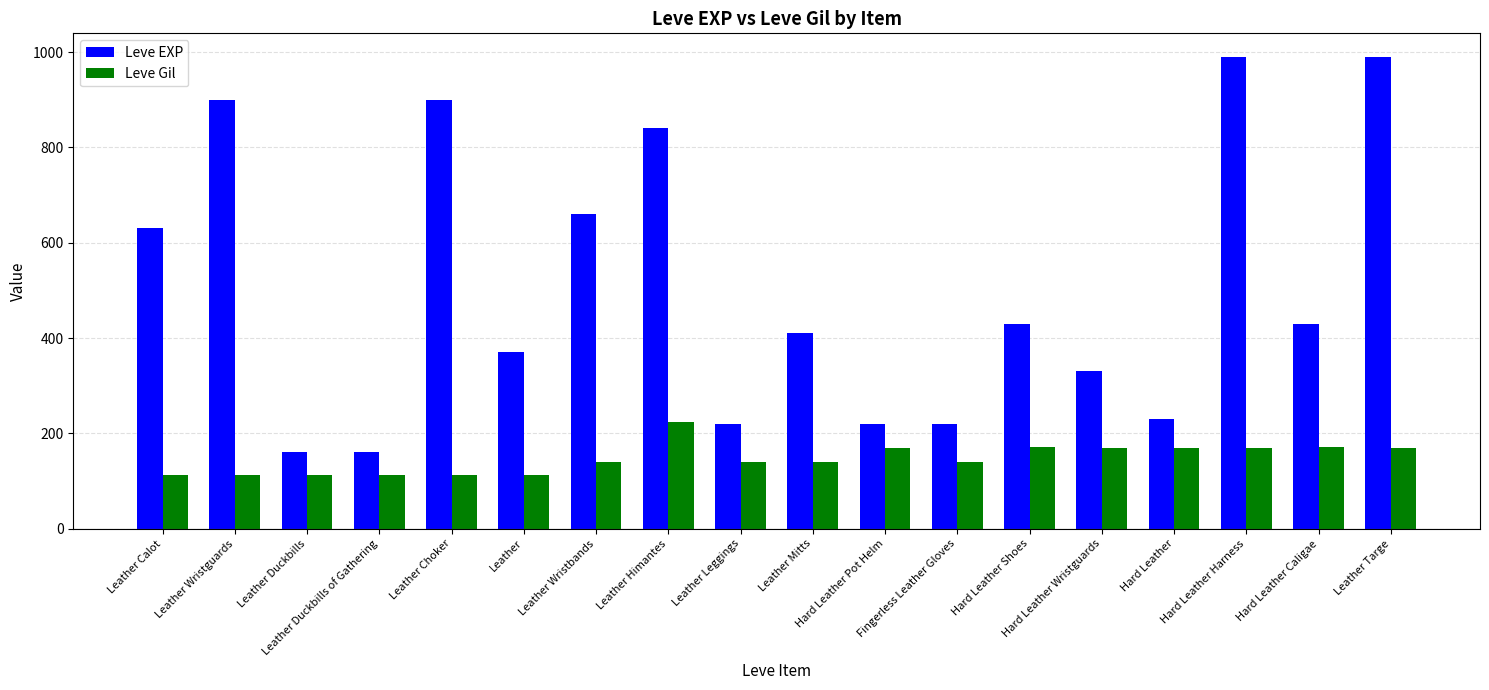

Which series changed the most between Leather Calot and Leather Targe?

Leve EXP